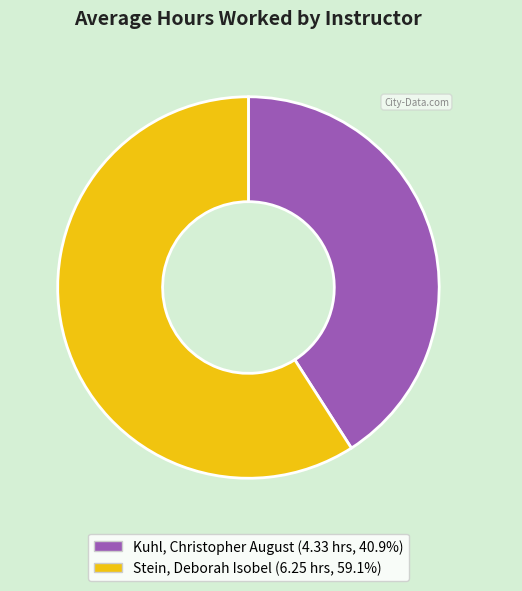

Between Stein, Deborah Isobel and Kuhl, Christopher August, which is larger?

Stein, Deborah Isobel